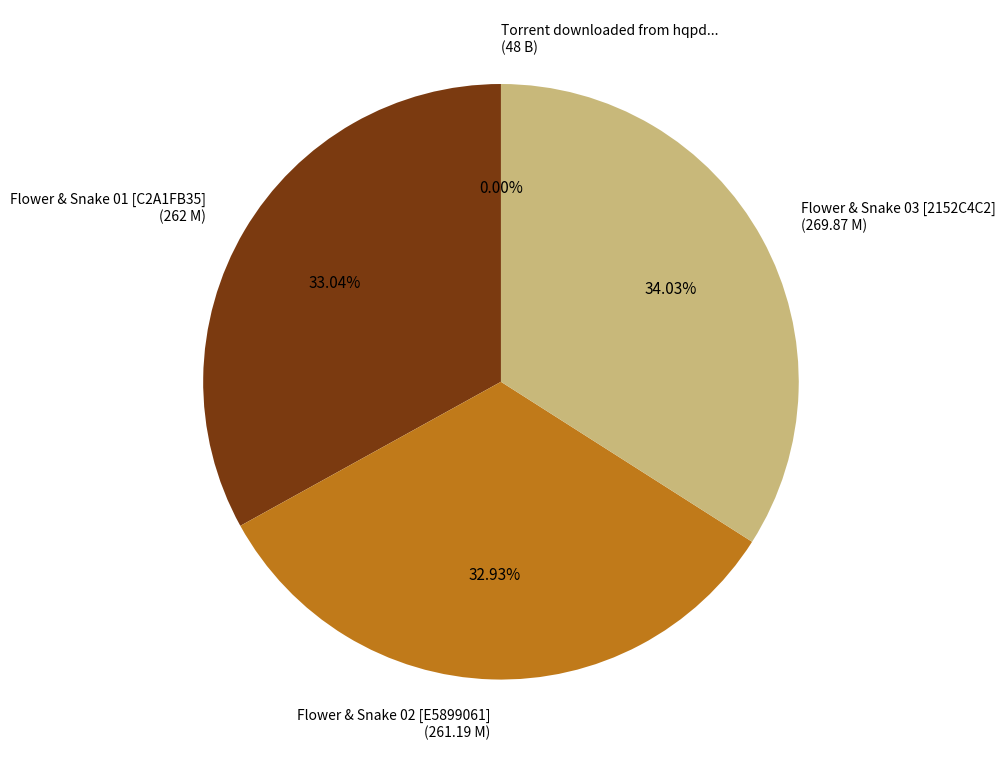

What is the change in value from Flower & Snake 01 [C2A1FB35].mkv to Flower & Snake 03 [2152C4C2].mkv?

+7.9